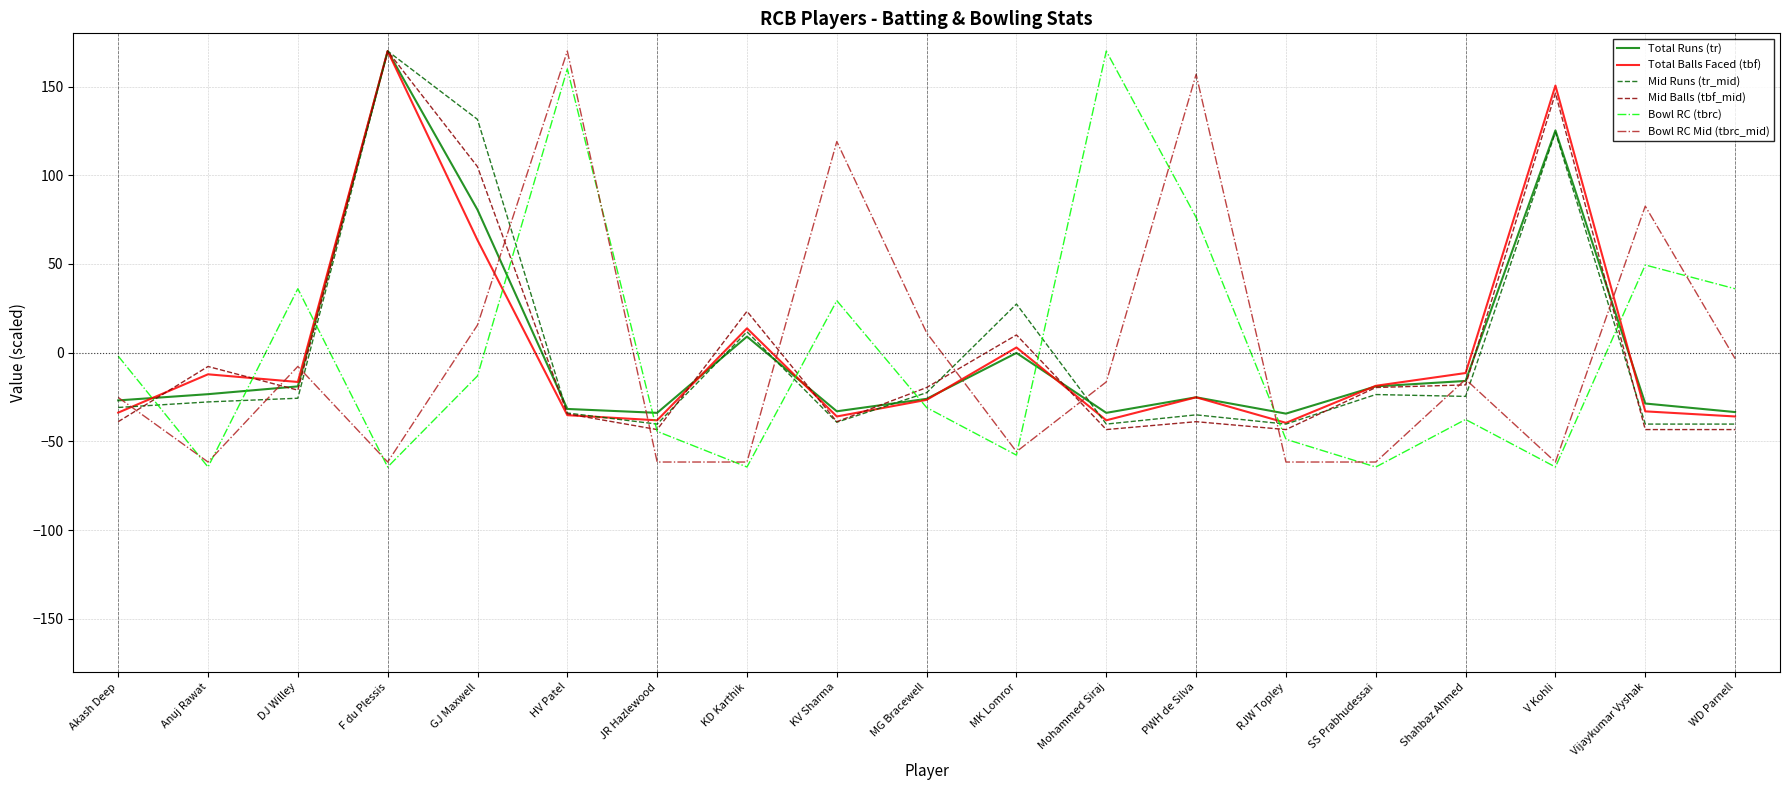

Between which two adjacent categories do Total Balls Faced (tbf) and Bowl RC (tbrc) first intersect?

Akash Deep and Anuj Rawat